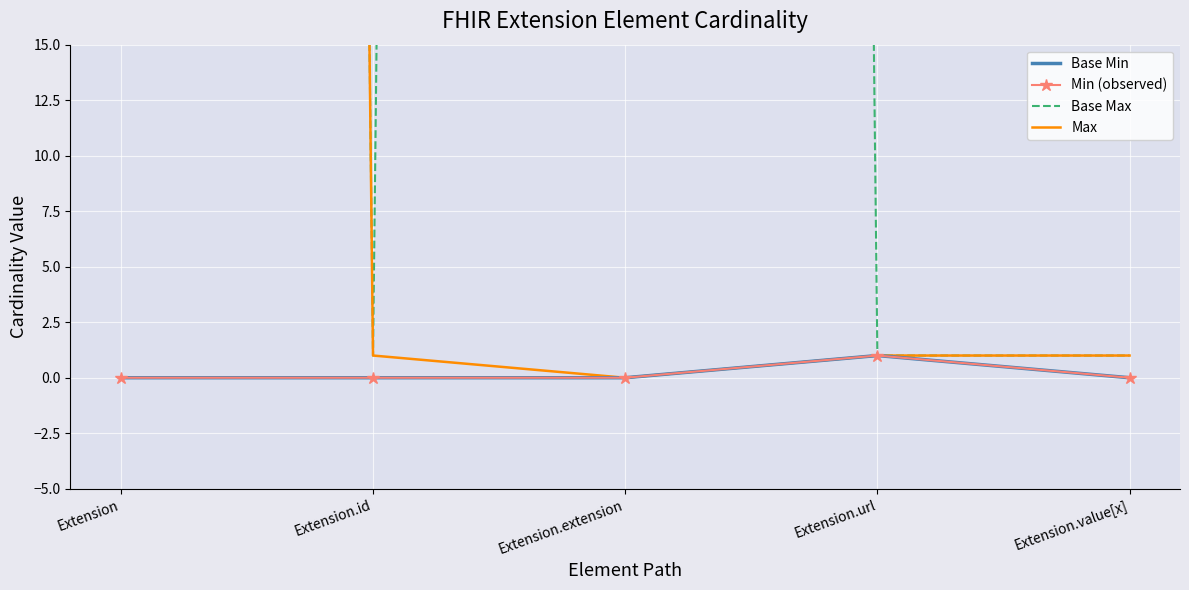

How many interior local peaks does the Min (observed) series have?

1